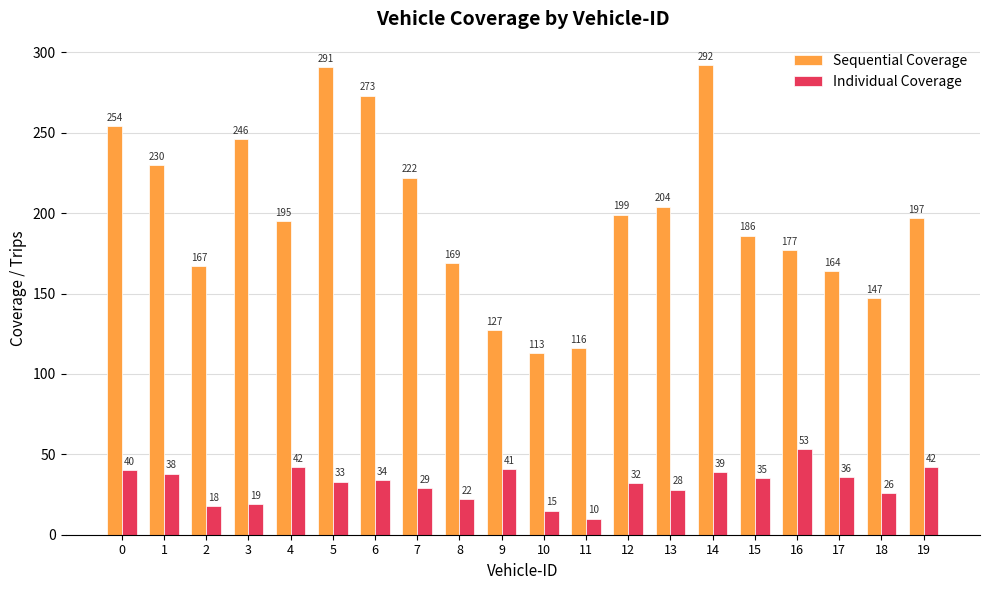

What is the spread (max minus min) of values at 12?

167